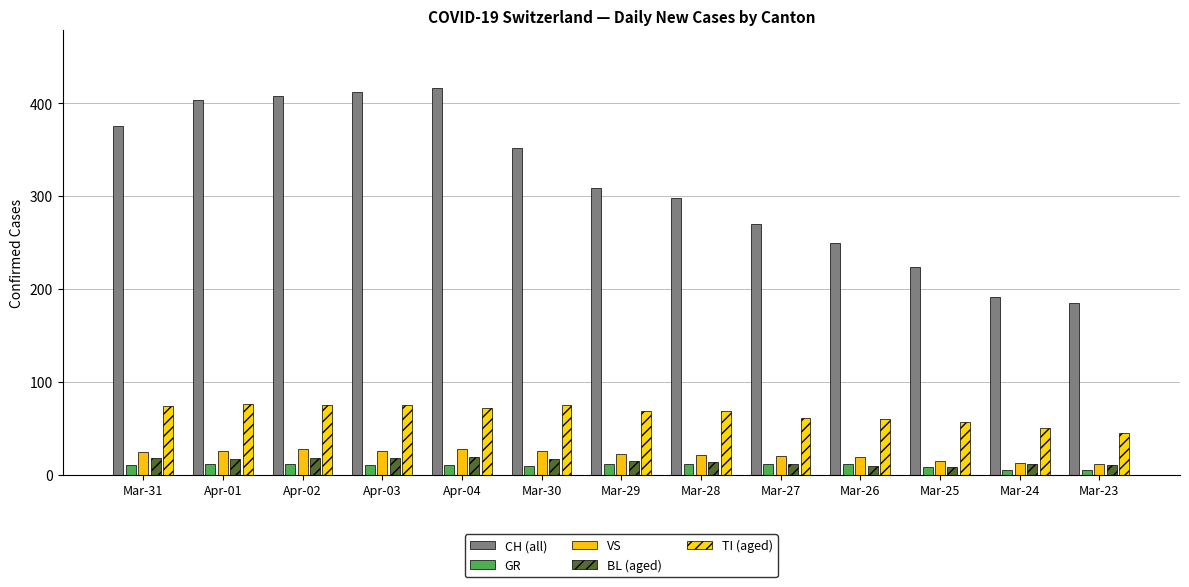

Which category has the highest value across all series?

Apr-04